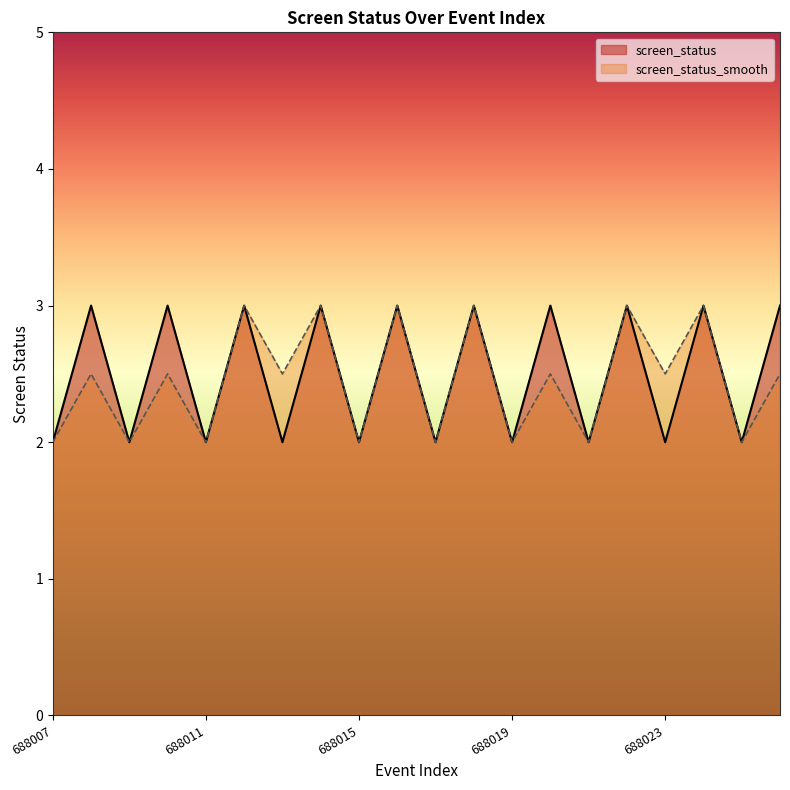

Count the screen_status values in the range 2 to 3.

20